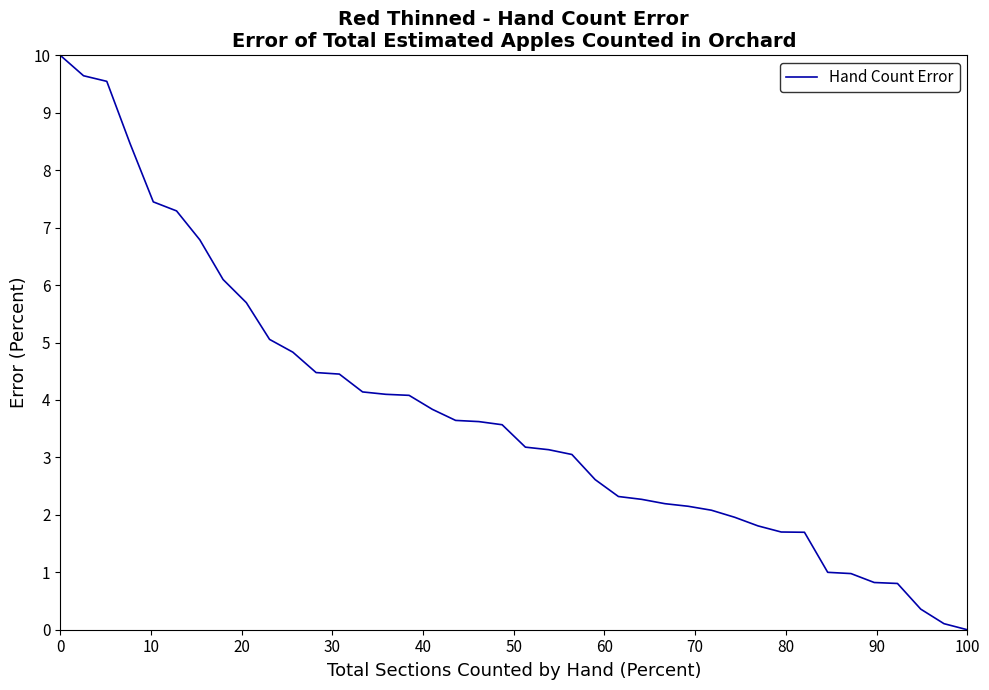

What is the greatest value displayed?

10.0